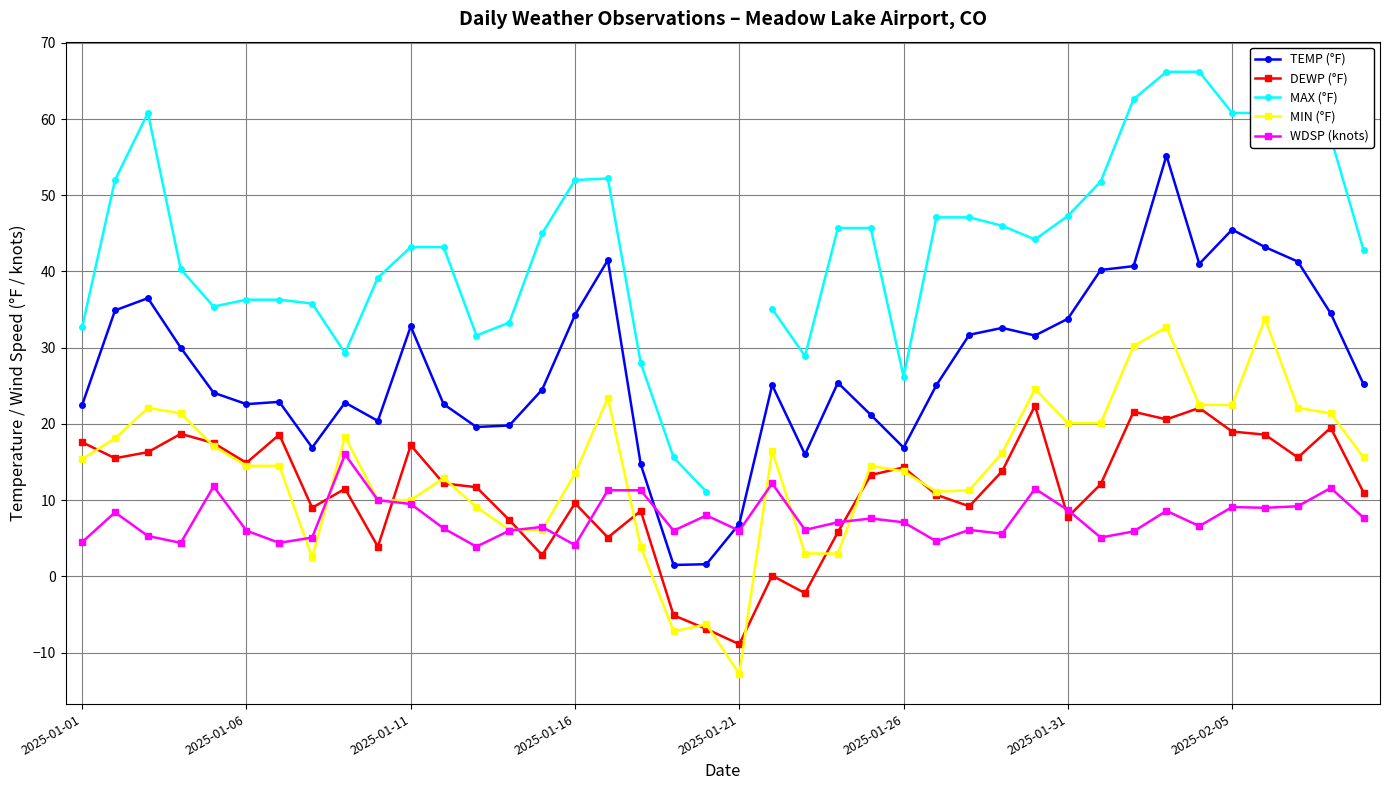

Rank the series by their maximum value, from highest to lowest.

MAX (°F), TEMP (°F), MIN (°F), DEWP (°F), WDSP (knots)